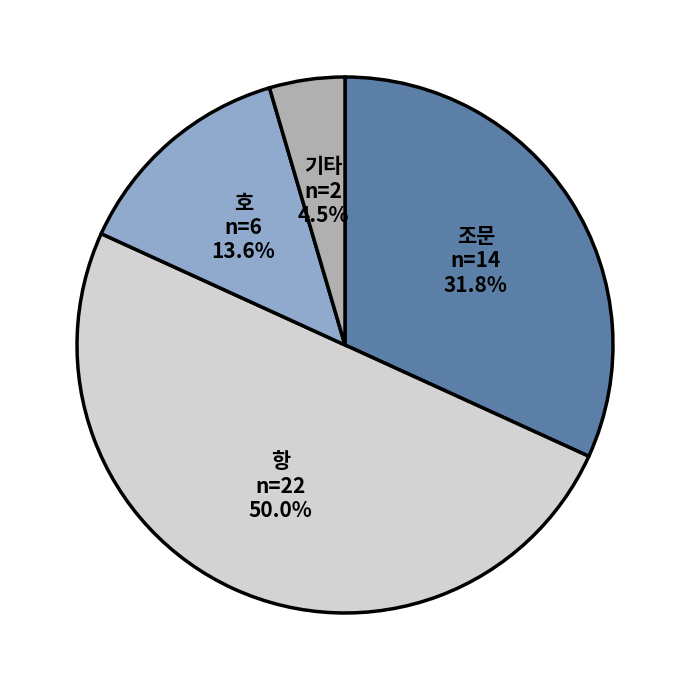

True or false: 항 accounts for 57% of the total.

False